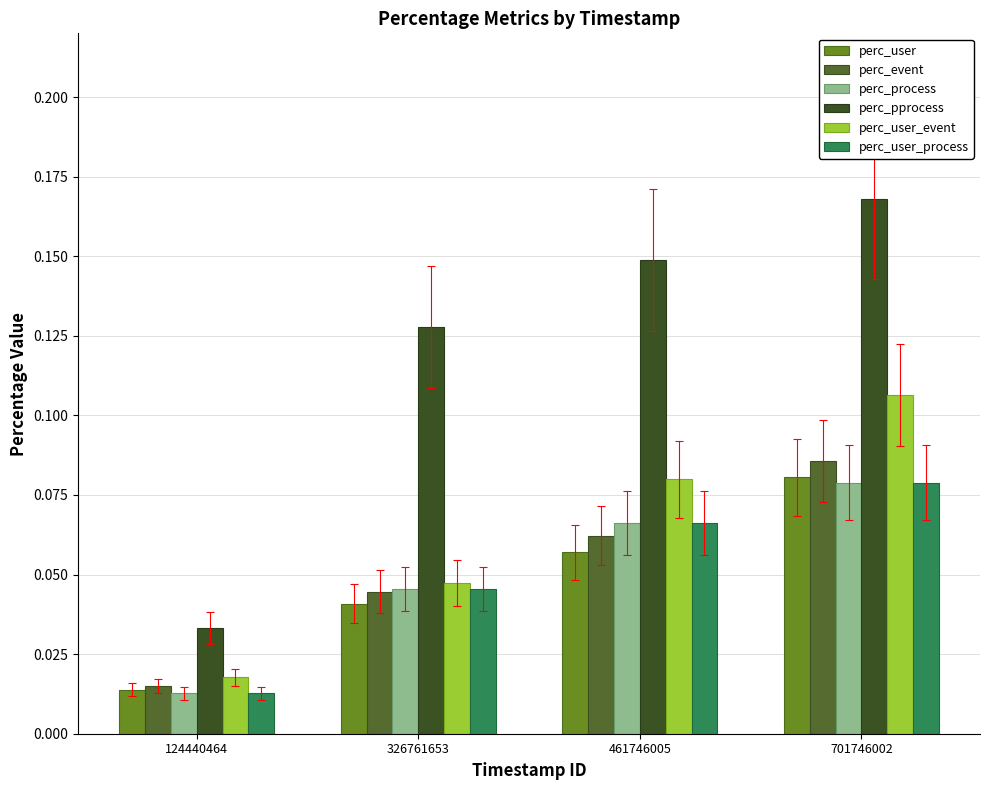

What is the difference between the maximum and second lowest values in the perc_user_event series?

0.1